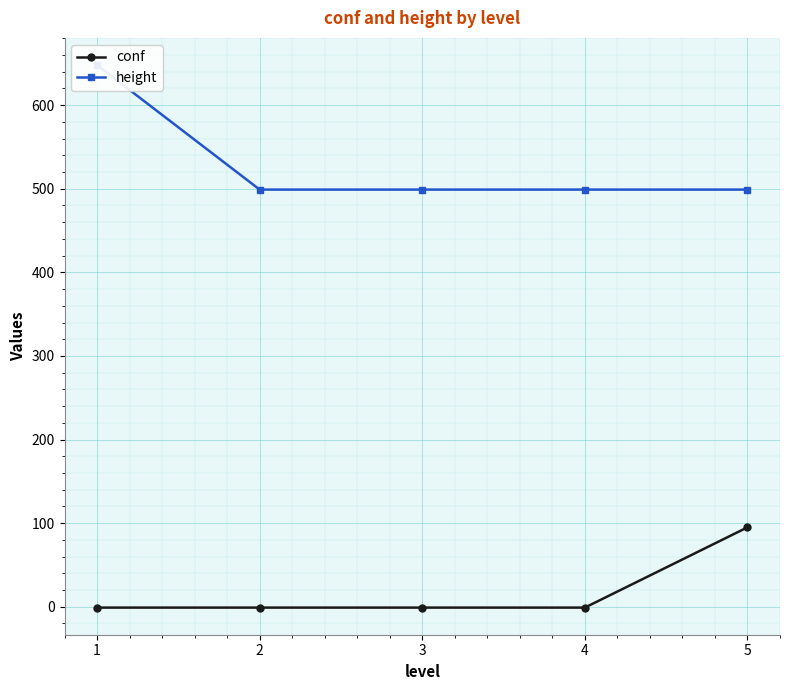

Is this an area chart (filled region under the line)?

No